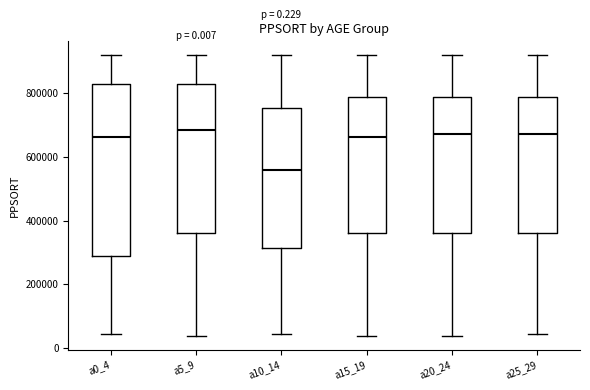

Which box is the tallest, from its lower edge to its upper edge?

a0_4